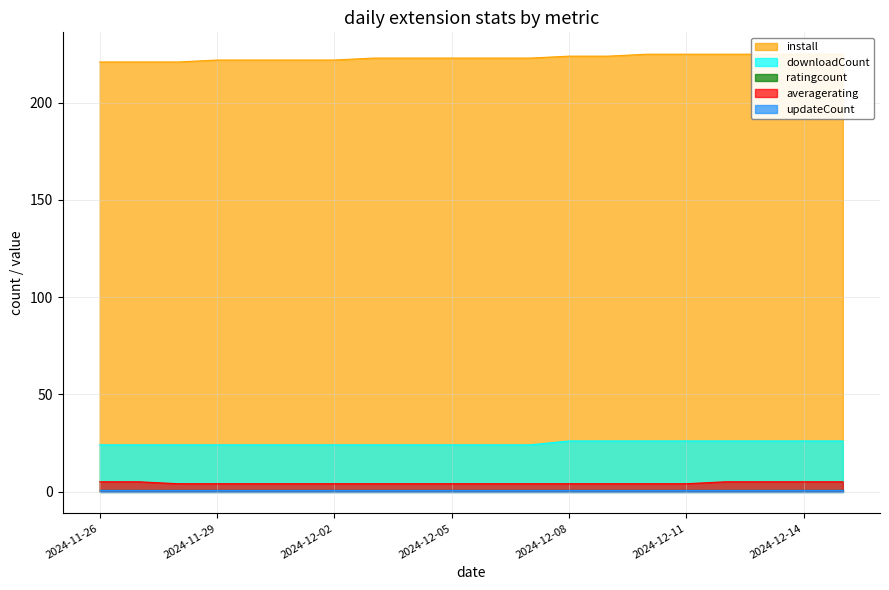

Which series has the largest range (max minus min)?

install